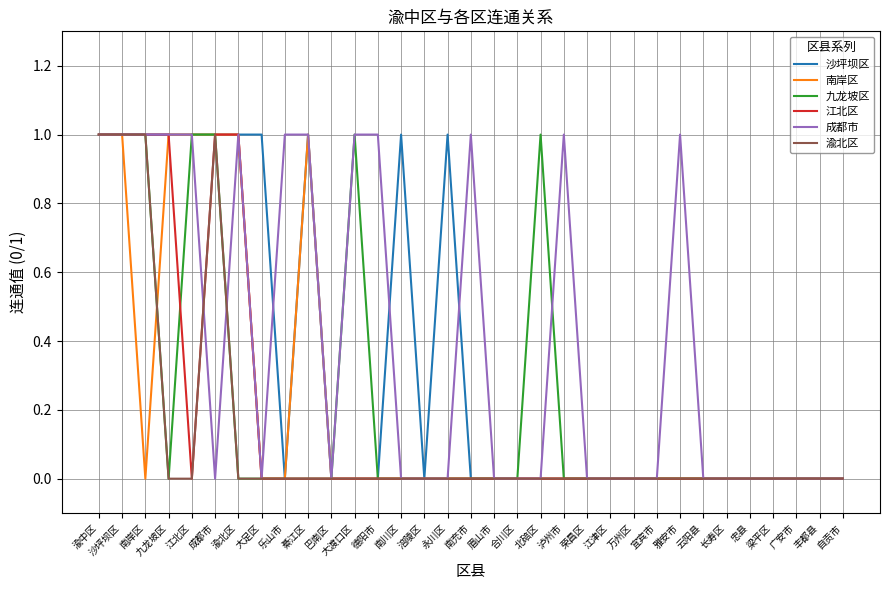

What position from the left is 泸州市?

21